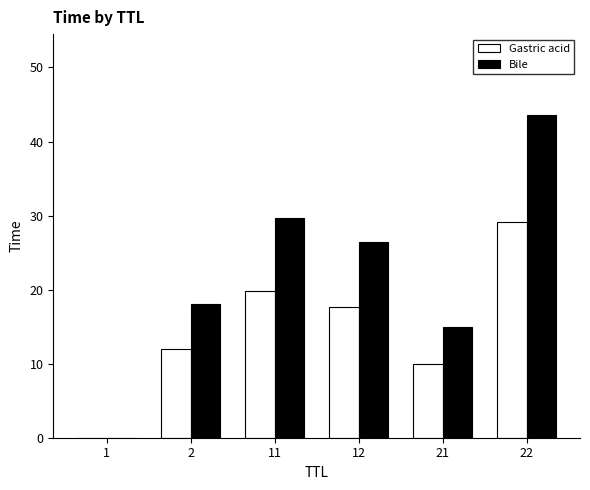

The Gastric acid series shows 12.0 at 2. True or false?

True